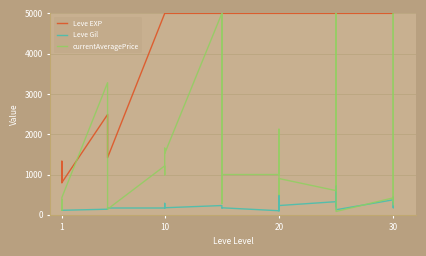

What is the difference between the highest and lowest values at 20?

4899